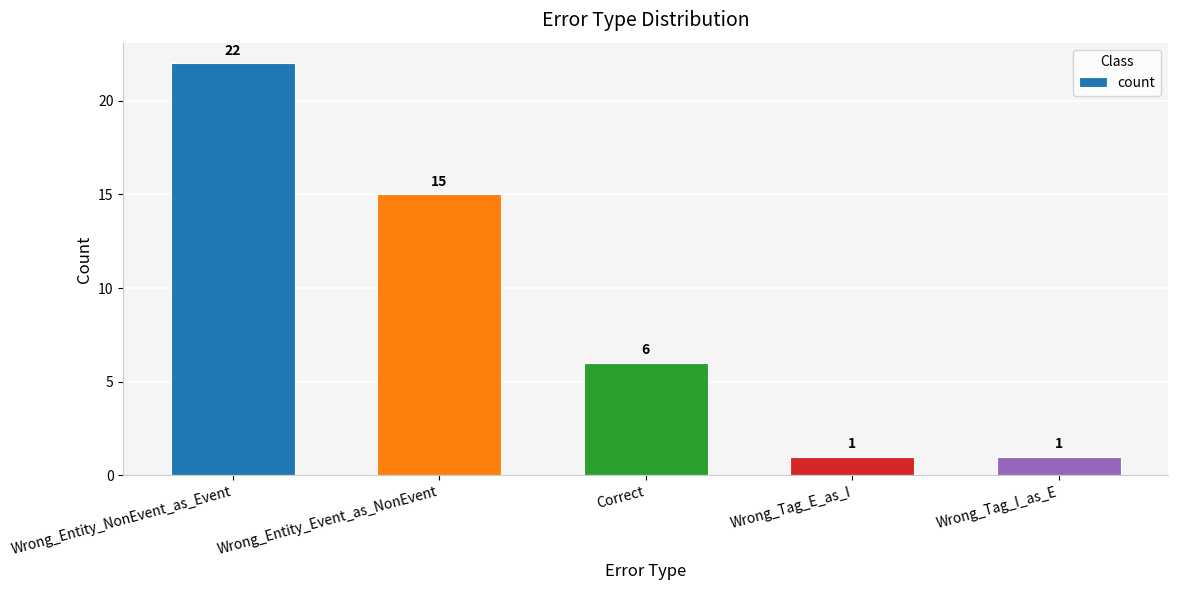

The chart shows a value of 5 at Wrong_Entity_NonEvent_as_Event. True or false?

False